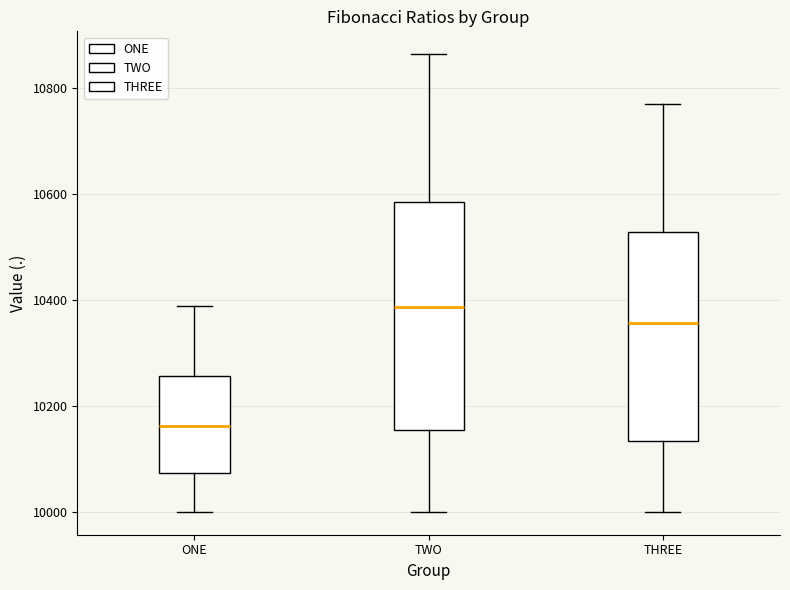

Which box's median line is the highest?

TWO